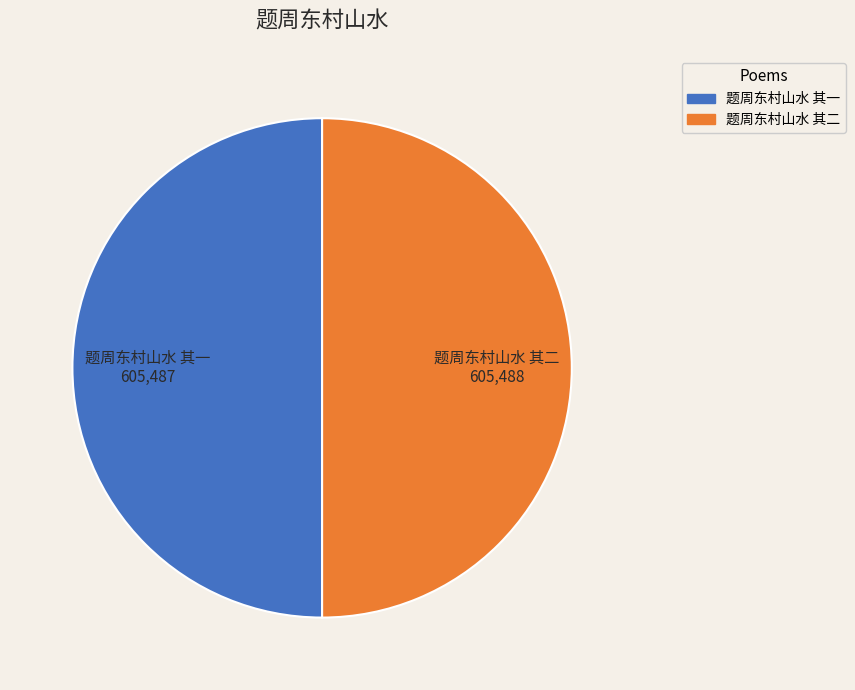

Is it true that 题周东村山水 其二 is 50% of the pie?

True